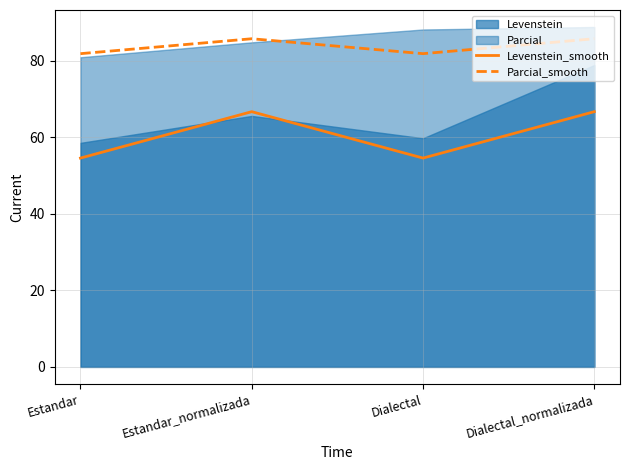

Does the chart display data point markers on the line(s)?

No